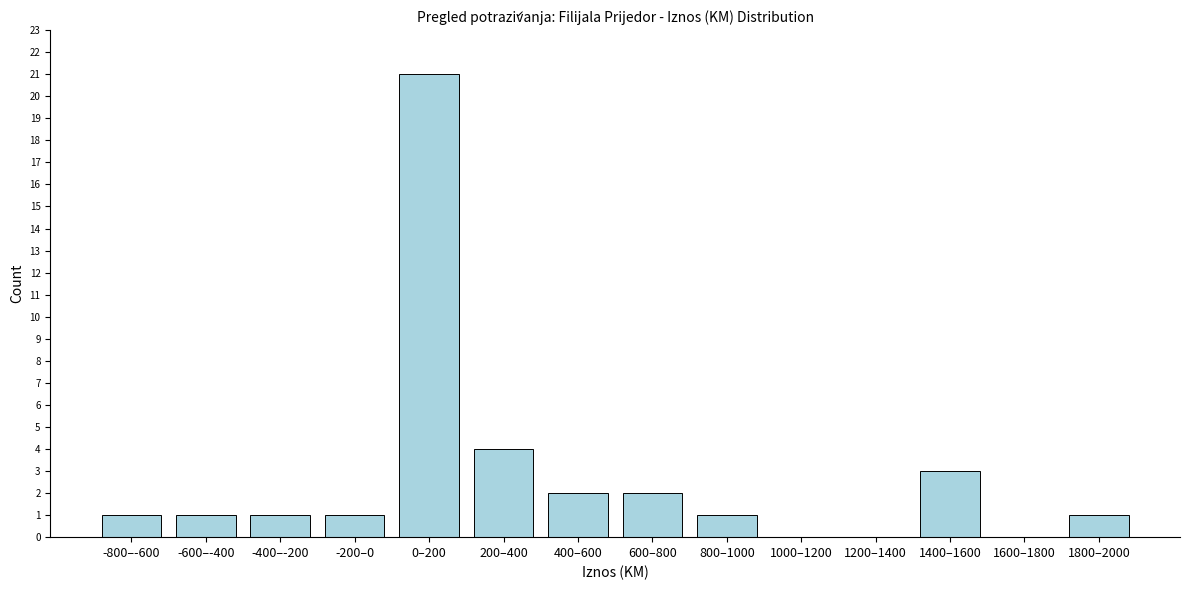

Reading left to right, extract all data points from this chart.

-800–-600=1	-600–-400=1	-400–-200=1	-200–0=1	0–200=21	200–400=4	400–600=2	600–800=2	800–1000=1	1000–1200=0	1200–1400=0	1400–1600=3	1600–1800=0	1800–2000=1